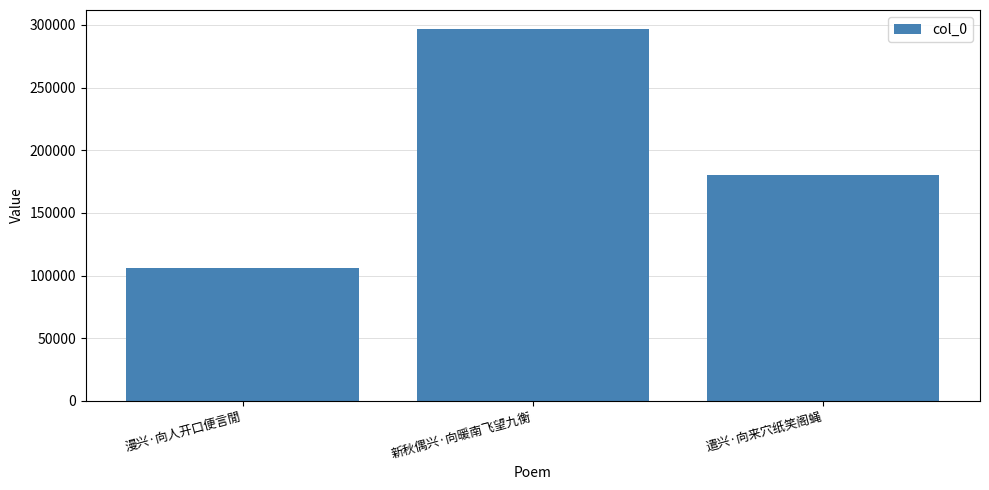

Reading right to left, transcribe all the data shown in this chart.

遣兴·向来穴纸笑阁蝇=180147	新秋偶兴·向暖南飞望九衡=297099	漫兴·向人开口便言閒=106141